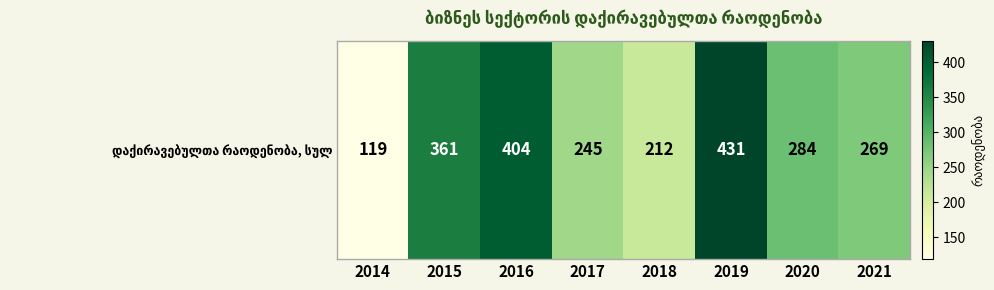

What is the smallest value displayed?

119